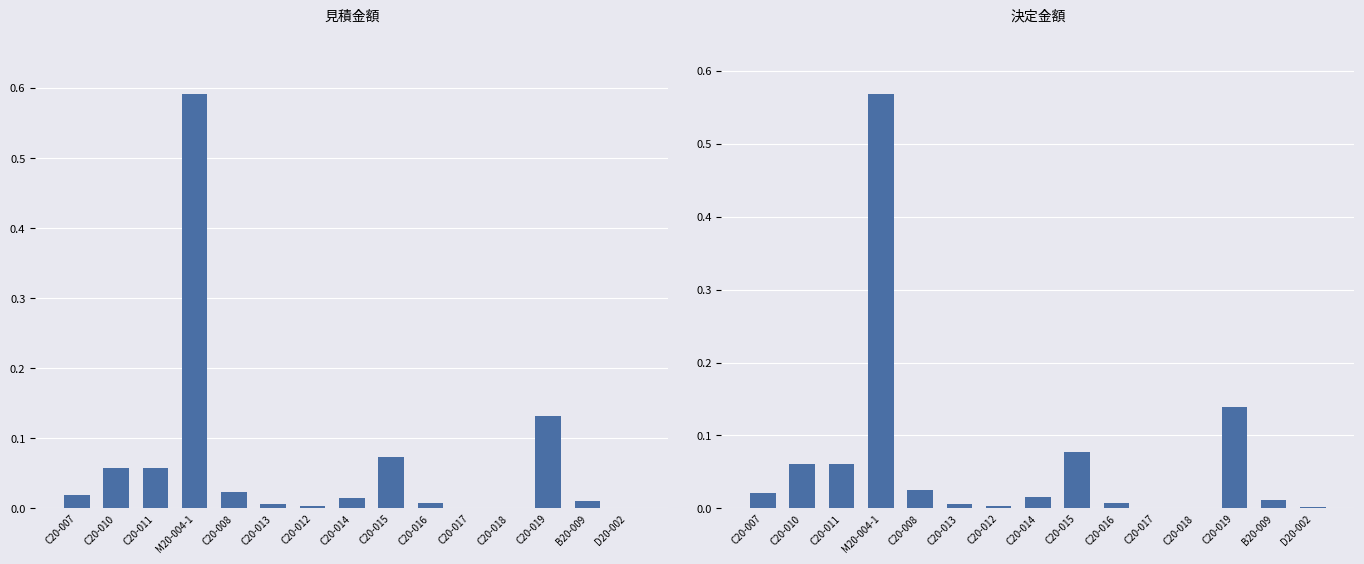

Rank the series at C20-015 from highest to lowest value.

決定金額, 見積金額